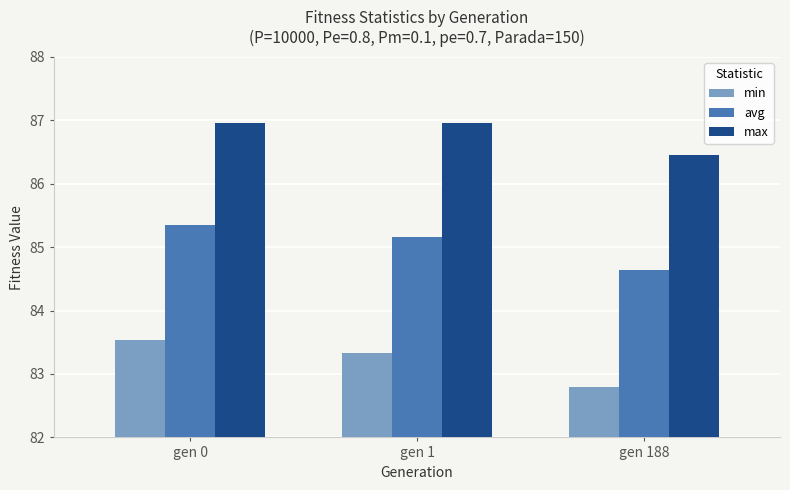

Are the bars grouped side by side (vs. stacked)?

Yes